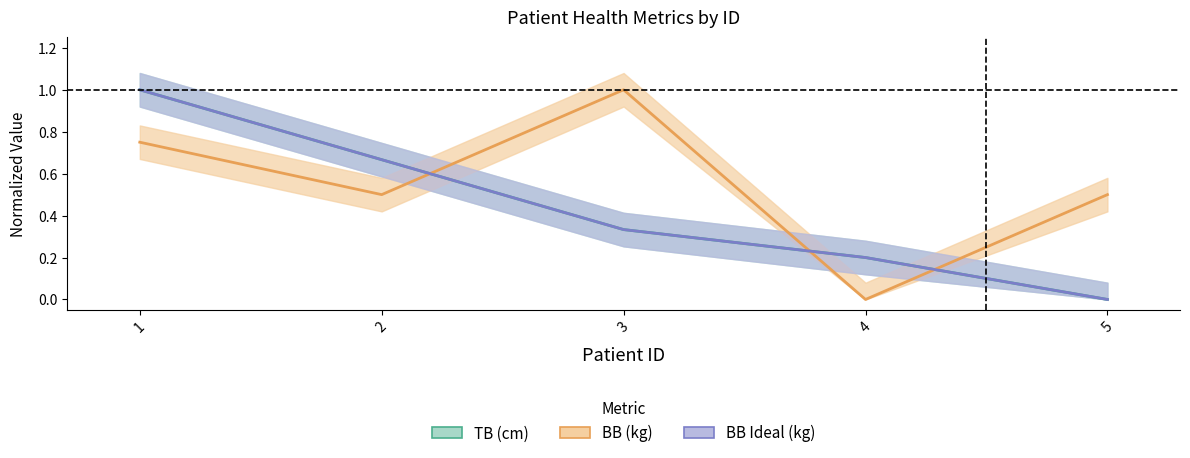

What is the difference between the BB Ideal (kg) values at 2 and 4?

0.5